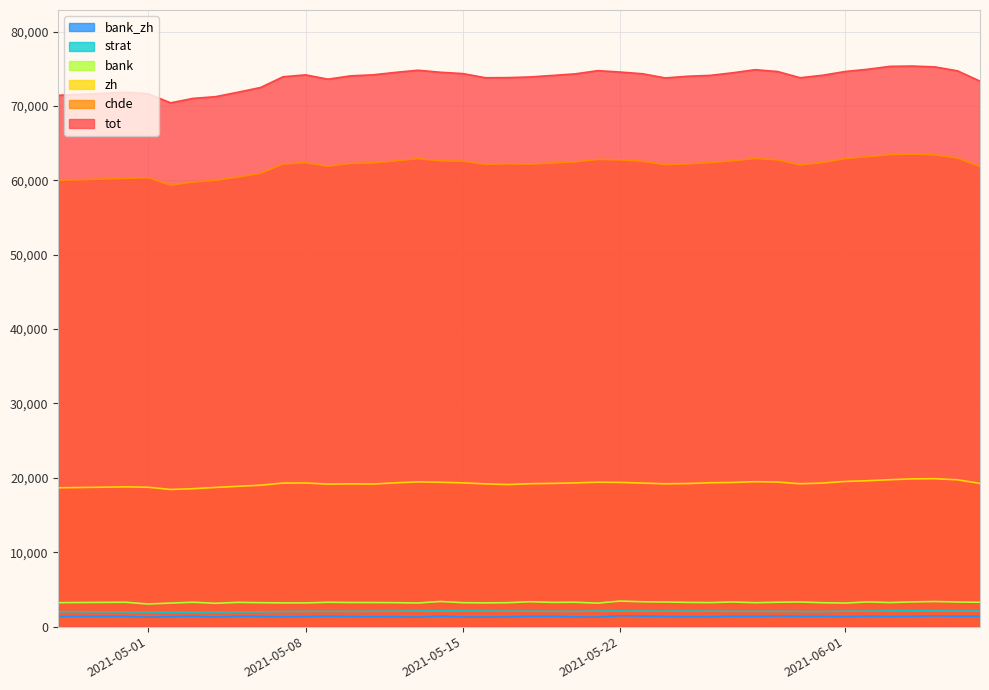

What are all the series names shown in the legend?

bank_zh, strat, bank, zh, chde, tot